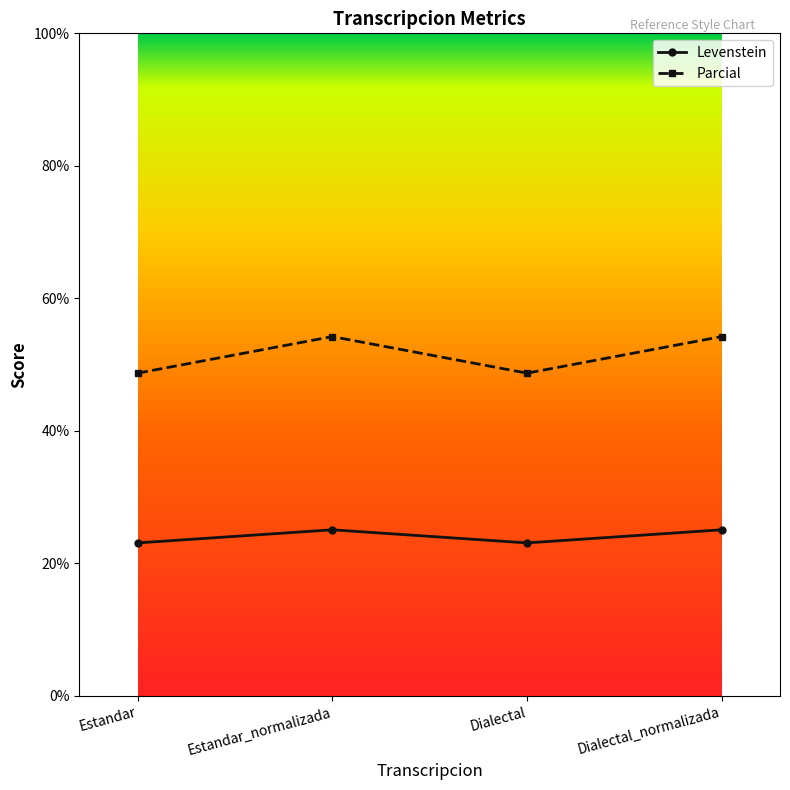

List the series in order of their peak value, lowest first.

Levenstein, Parcial